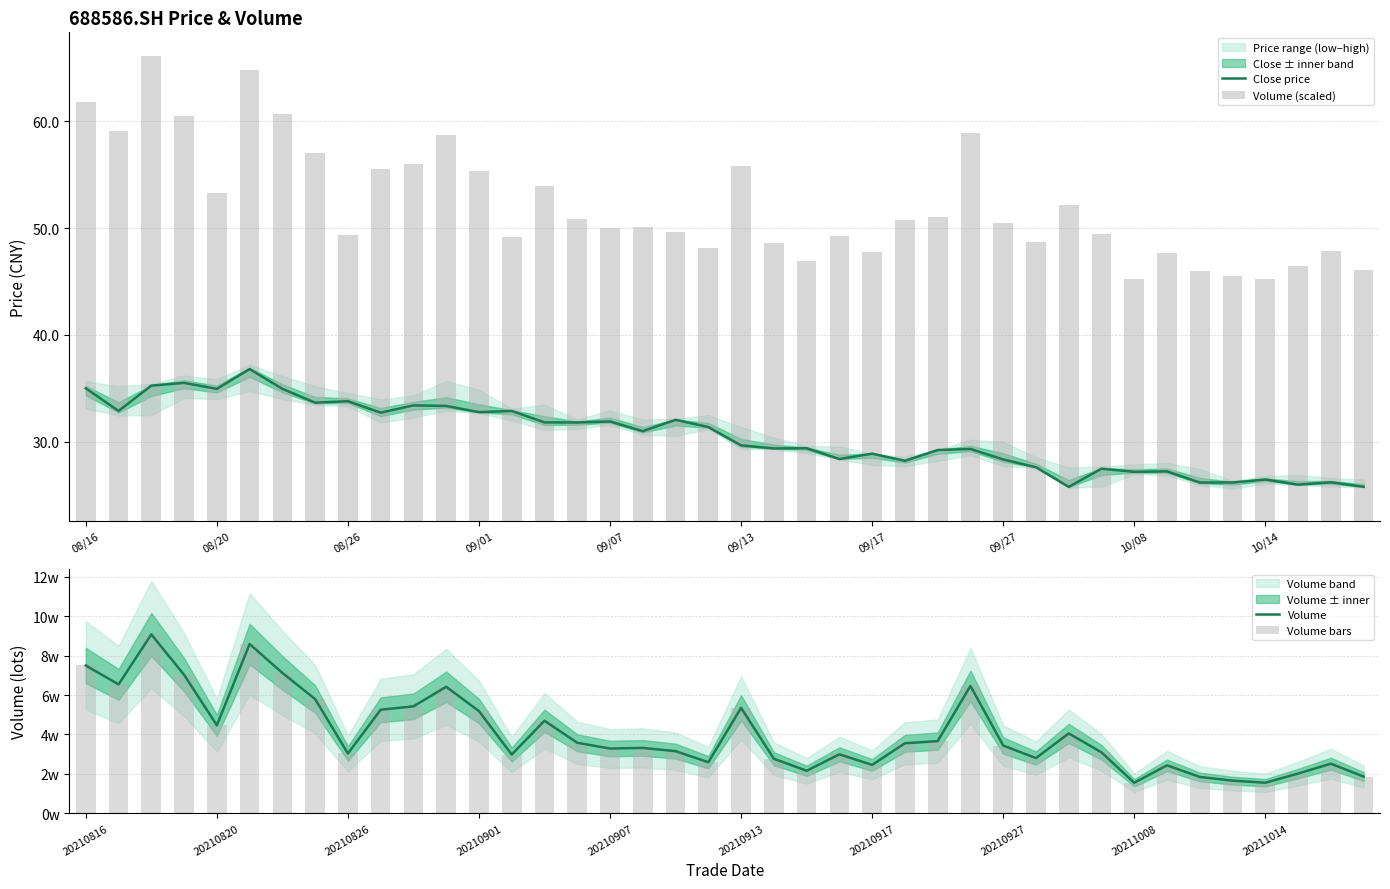

What is the value of the Volume bars bar at the 14th from the left?

29806.4